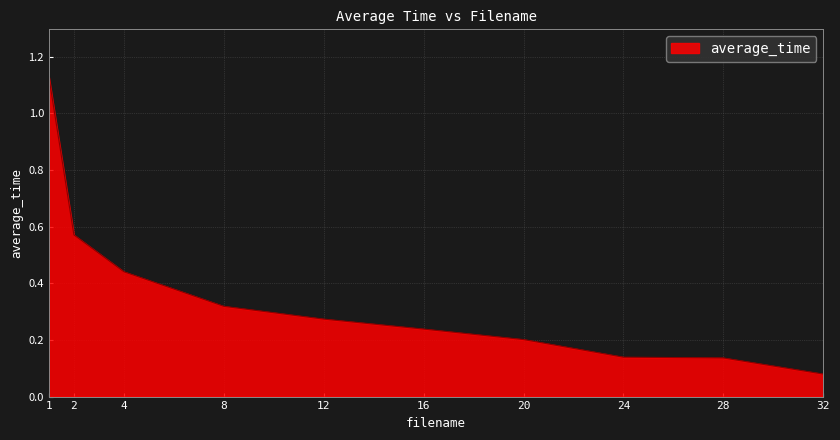

What is the change in value from 2 to 8?

-0.3